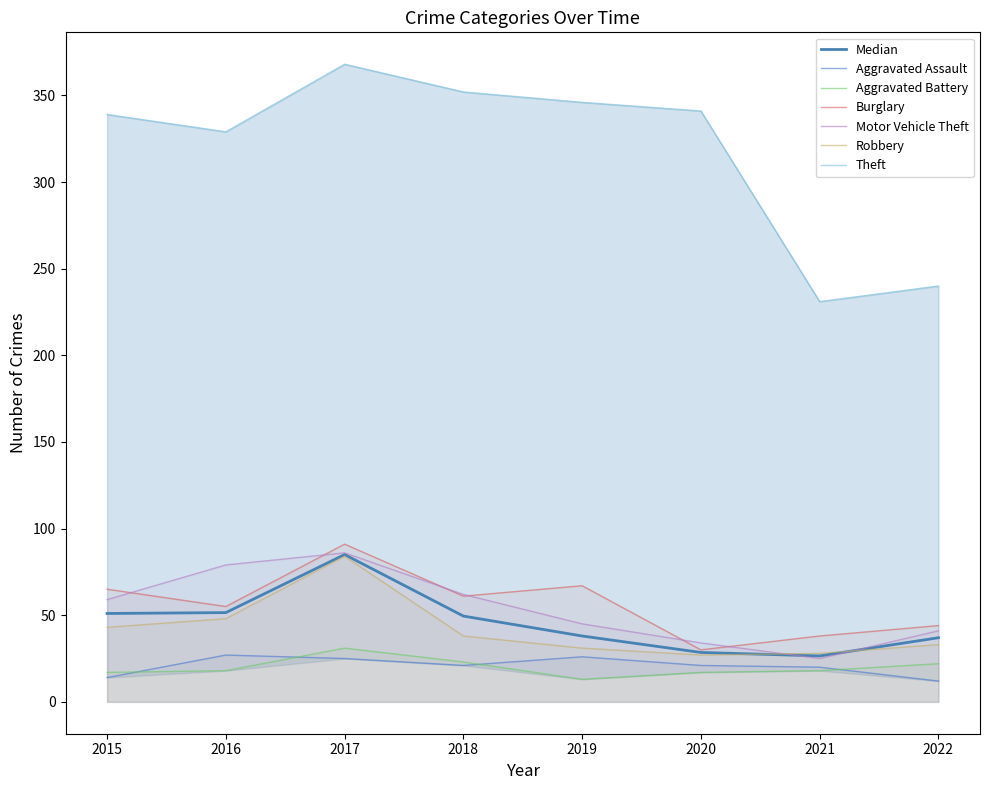

In Aggravated Battery, how many points are lower than both neighbors (excluding endpoints)?

1